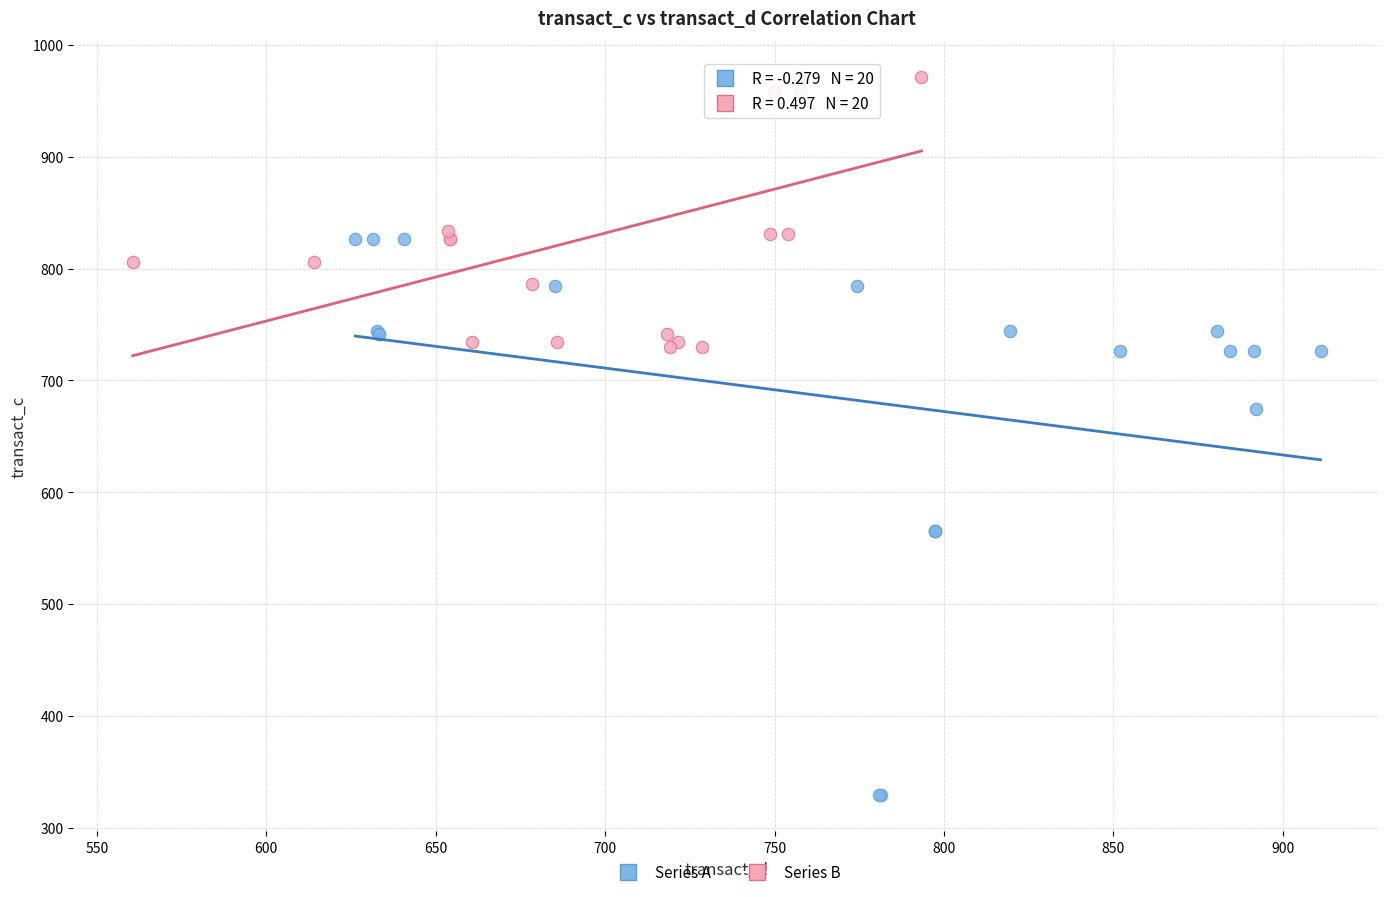

Which series reaches the minimum Y coordinate?

Series A